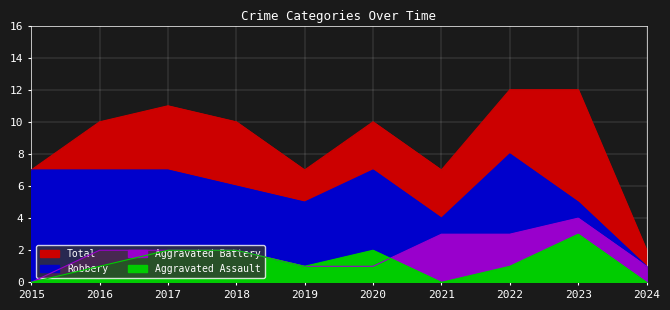

True or false: Robbery and Aggravated Battery cross at least once.

False